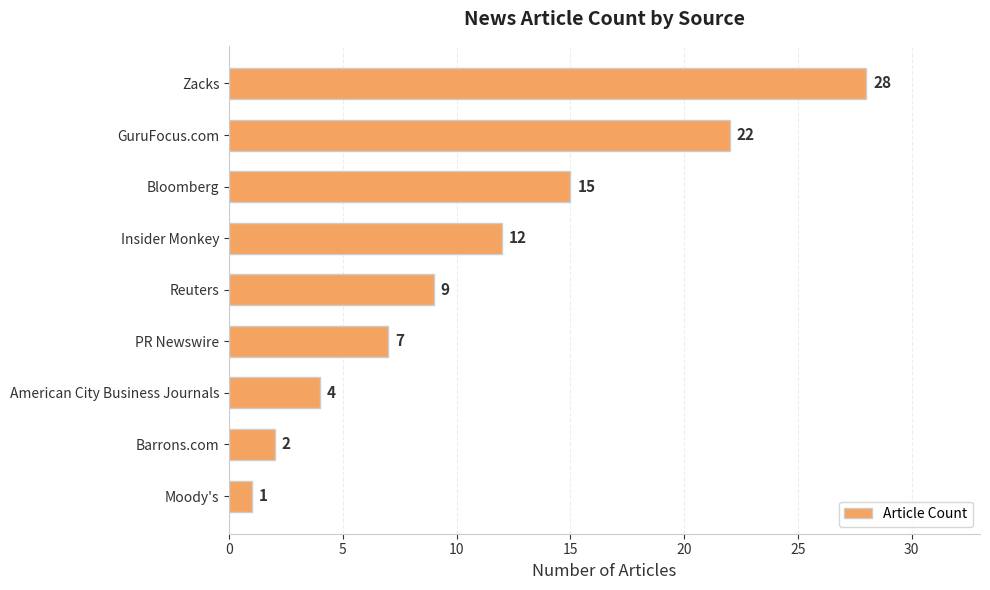

Approximately how many times larger is the value at Zacks compared to GuruFocus.com?

1.3